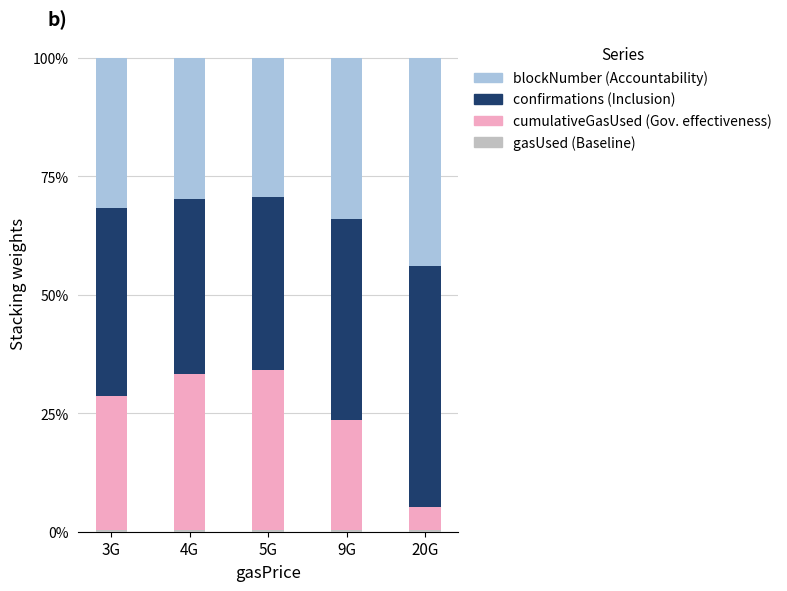

What position from the left is 4G?

2